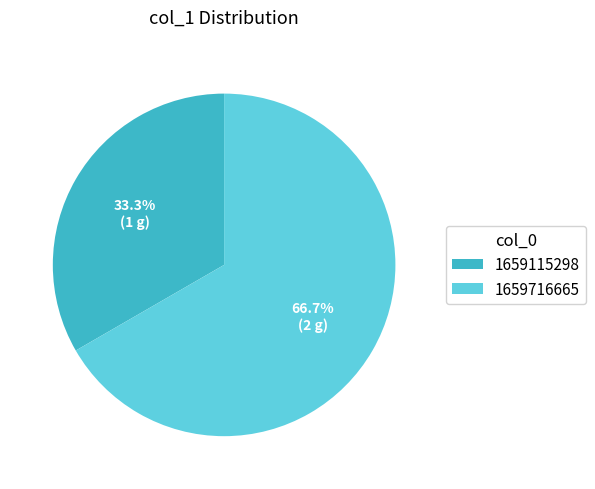

To the nearest percent, what is the average slice percentage?

50%